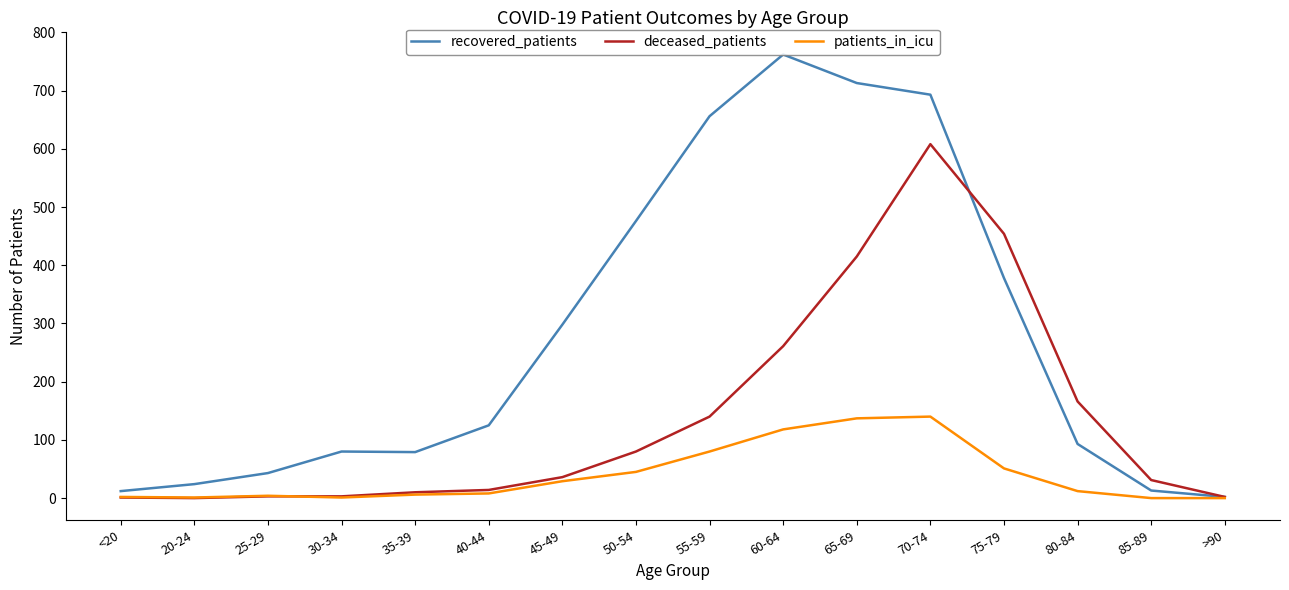

True or false: patients_in_icu has a value of 58 at 65-69.

False